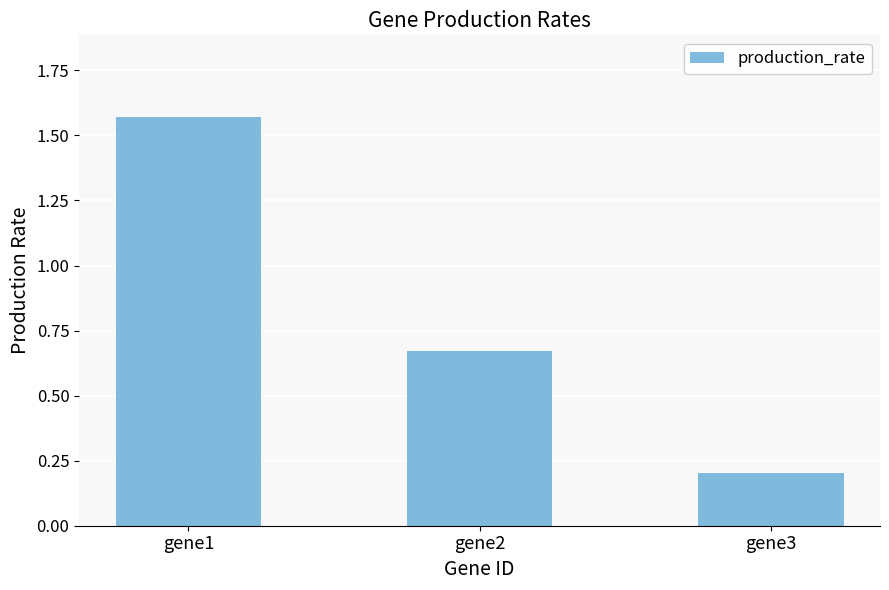

Rank the categories by value from highest to lowest.

gene1, gene2, gene3